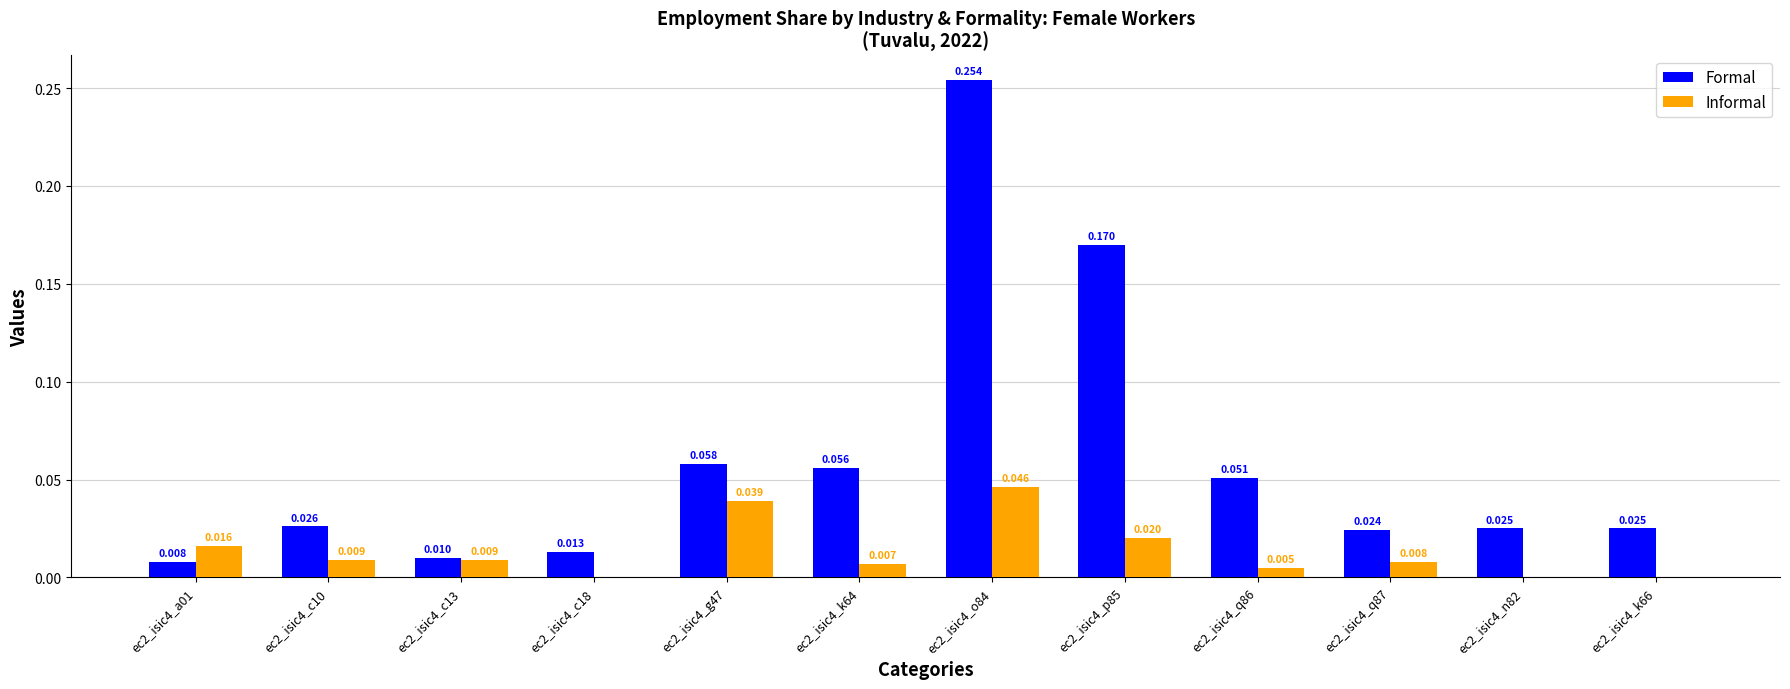

Between ec2_isic4_a01 and ec2_isic4_c18, which series saw the biggest shift?

Informal